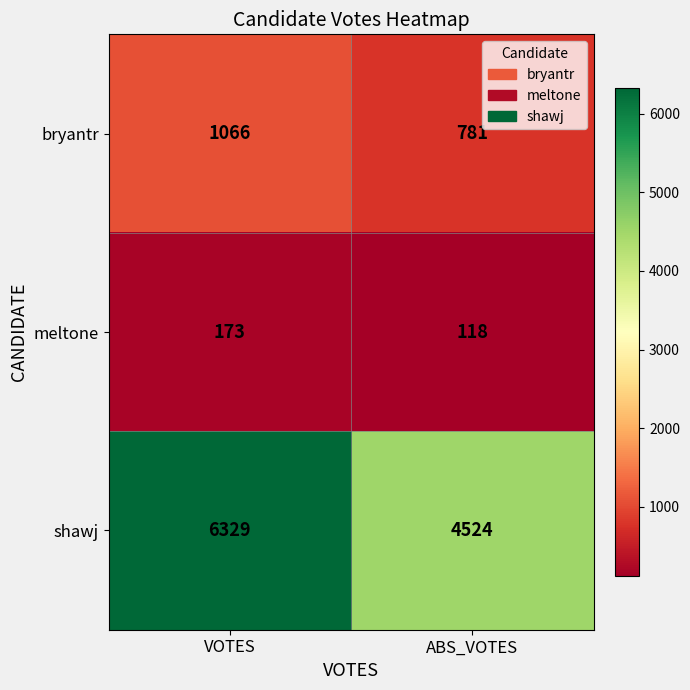

What is the lowest value of the shawj series?

4524